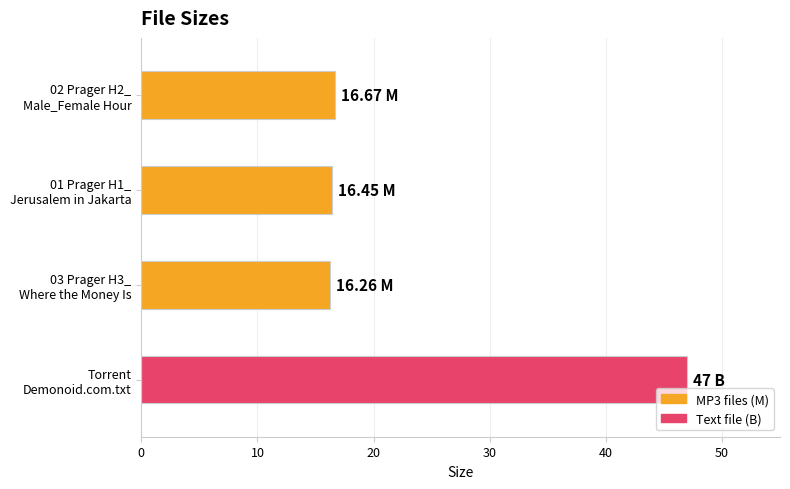

What is the sum of all values?

96.4